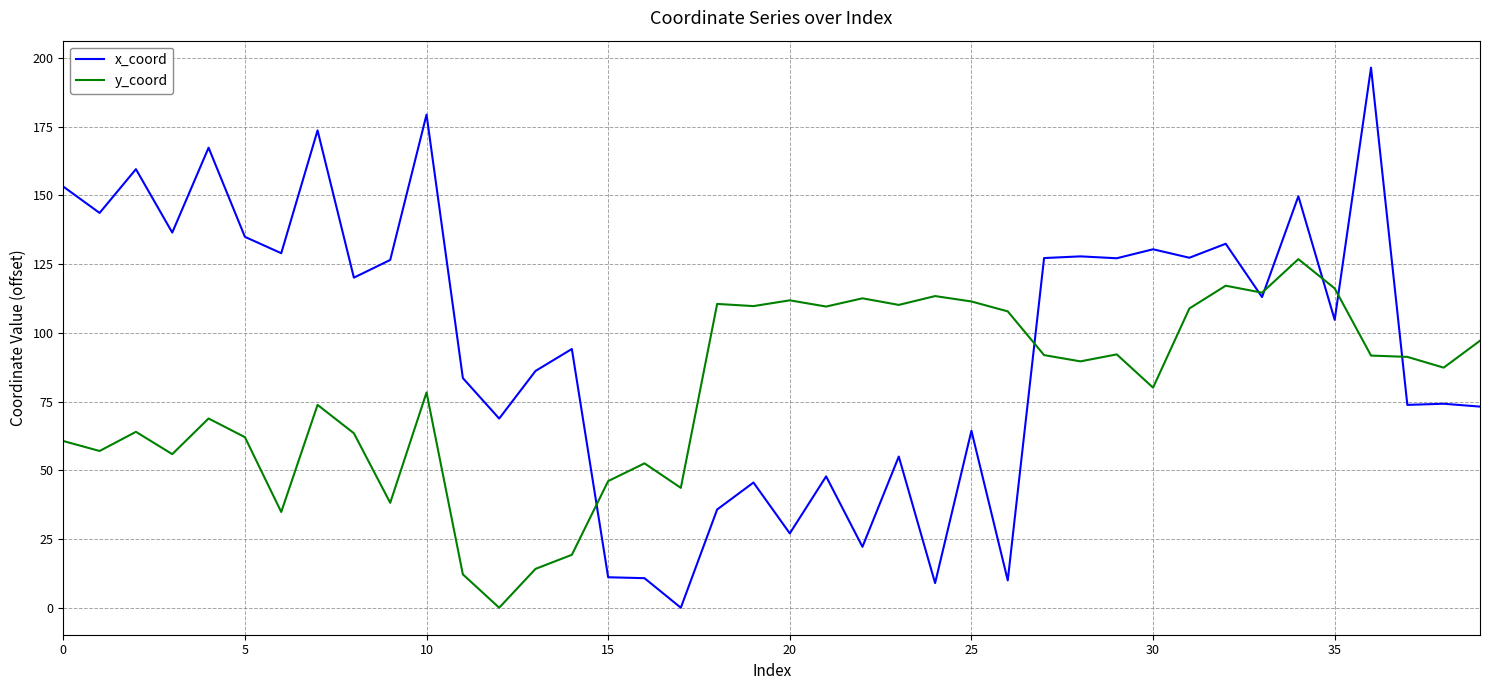

Rank the series by their average value, from highest to lowest.

x_coord, y_coord